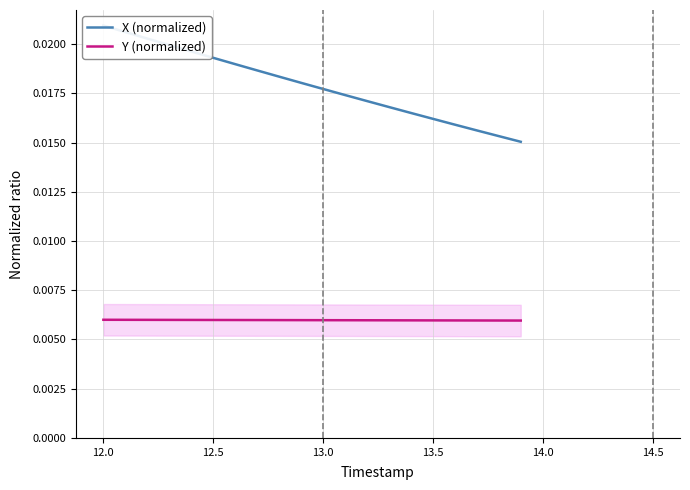

Is it true that X (normalized) equals 0.0 at 13.0?

False